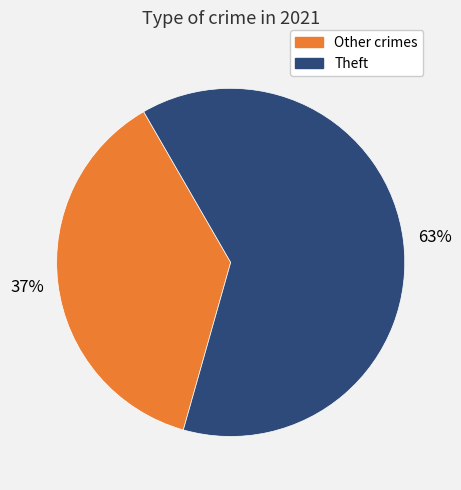

To the nearest percent, what is the average slice percentage?

50%